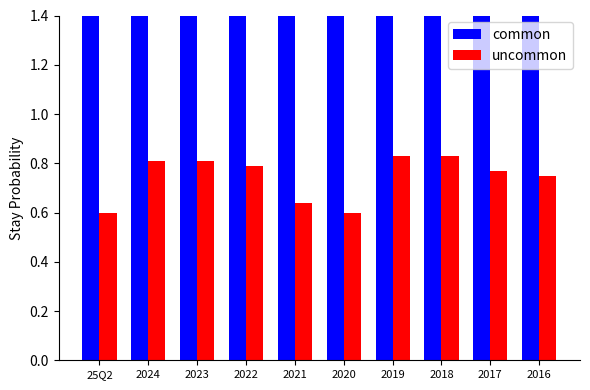

What is the minimum value for uncommon?

0.6